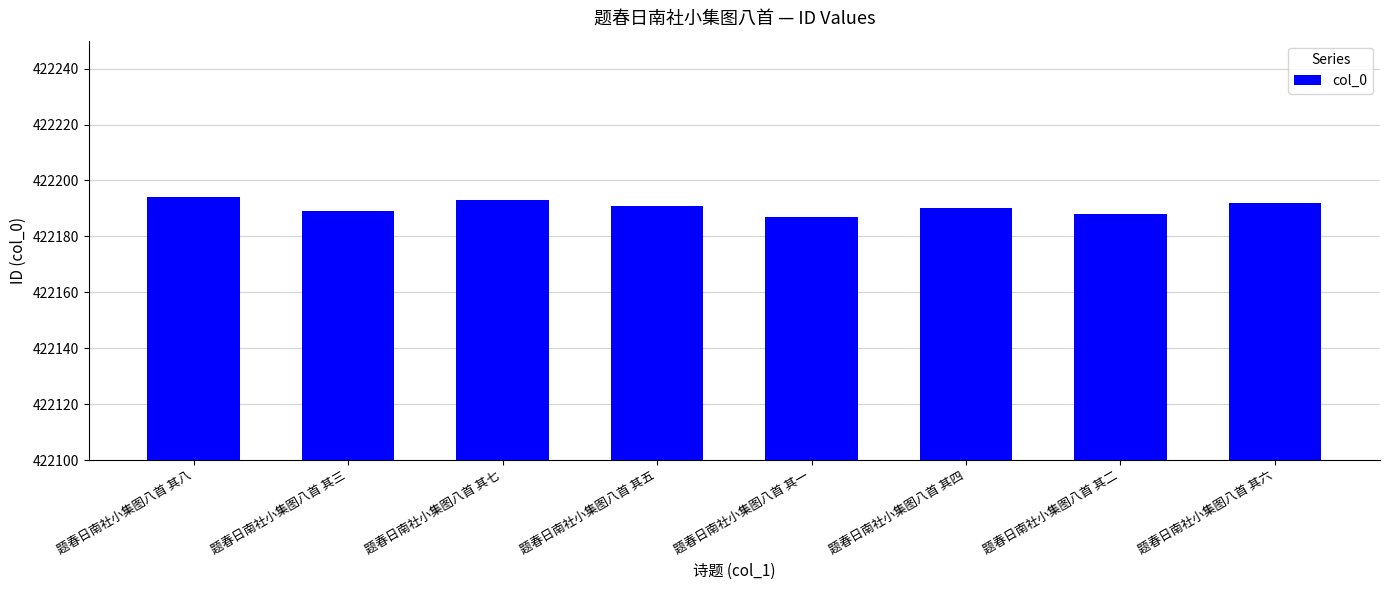

What is the smallest value displayed?

422187